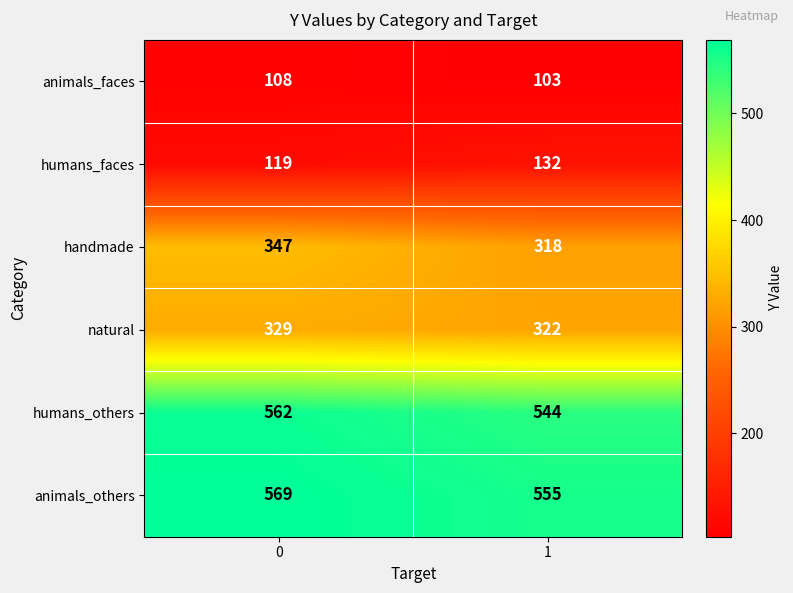

What is the total value across all series at 1?

1974